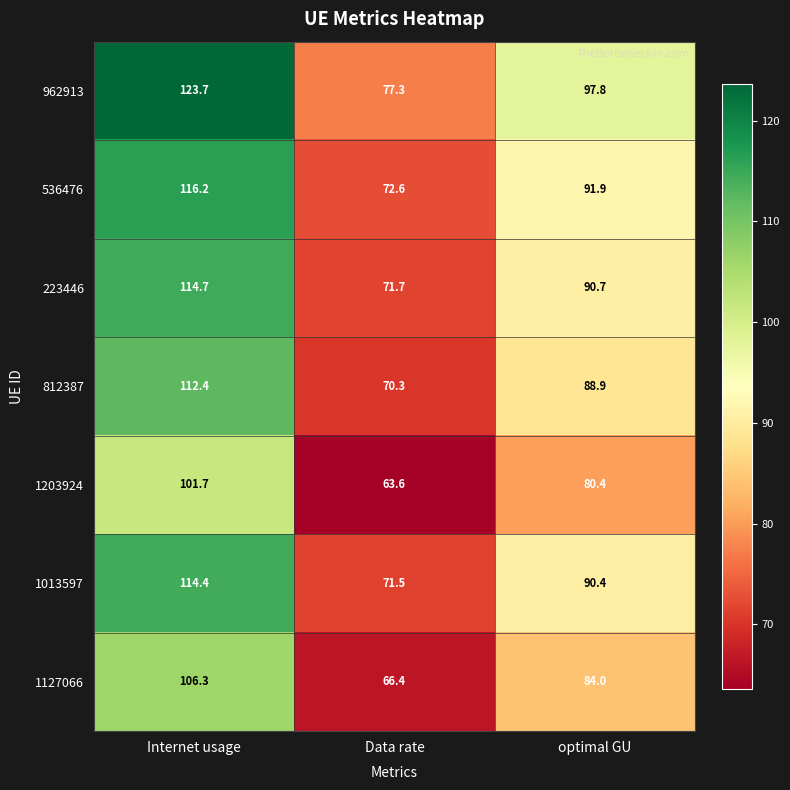

At which category is the sum across all series the highest?

Internet usage